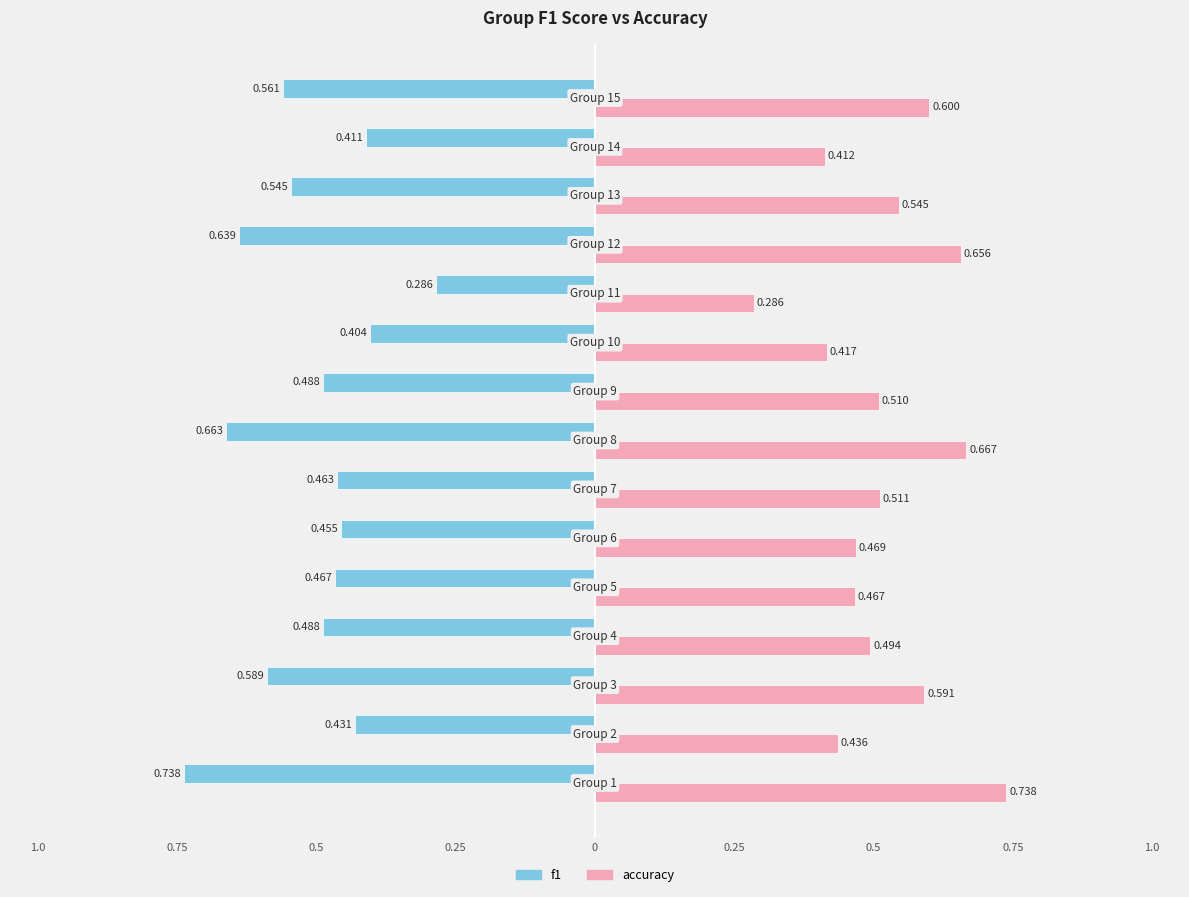

Reading left to right, what are all the values shown in this chart?

accuracy: 0.7	0.4	0.6	0.5	0.5	0.5	0.5	0.7	0.5	0.4	0.3	0.7	0.5	0.4	0.6
f1: -0.7	-0.4	-0.6	-0.5	-0.5	-0.5	-0.5	-0.7	-0.5	-0.4	-0.3	-0.6	-0.5	-0.4	-0.6